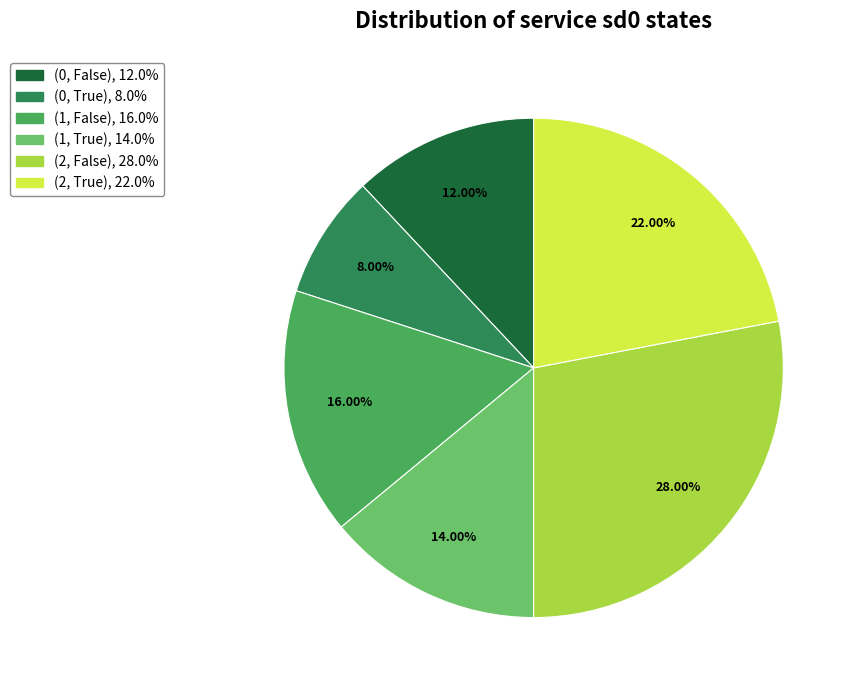

Is there a majority slice in this chart?

No